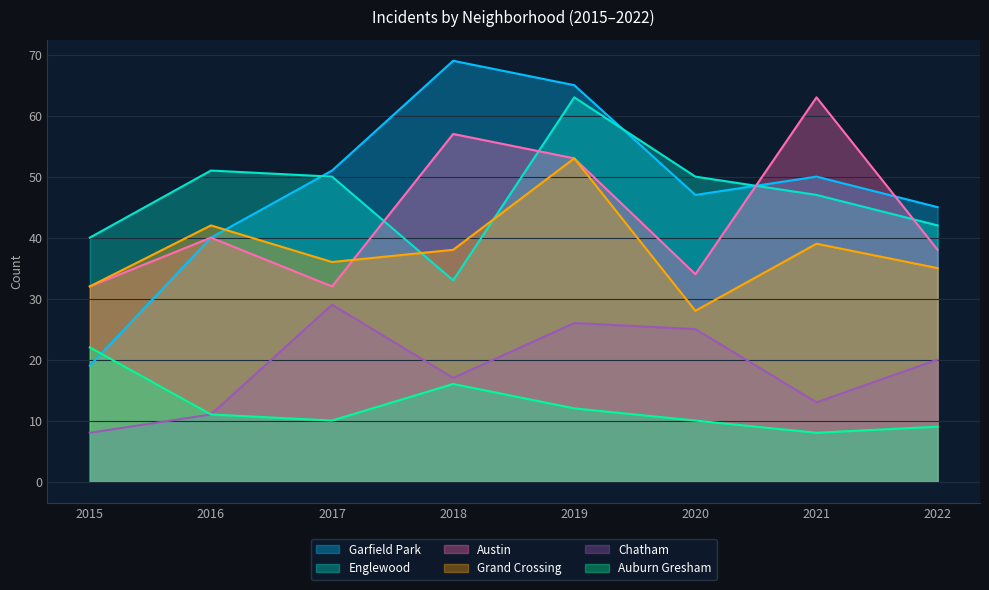

How many lines are shown in the chart?

6